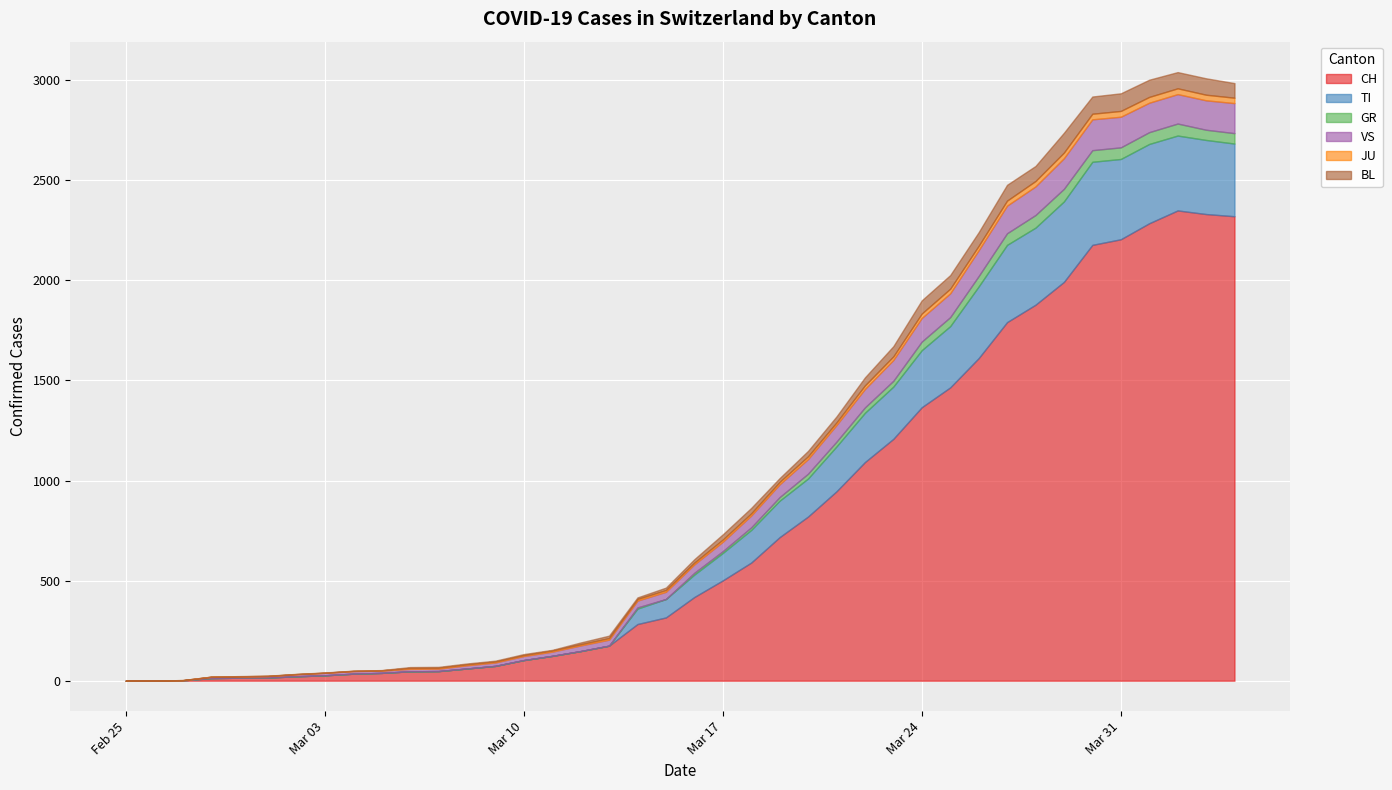

Which category has the highest value in the JU series?

2020-03-31